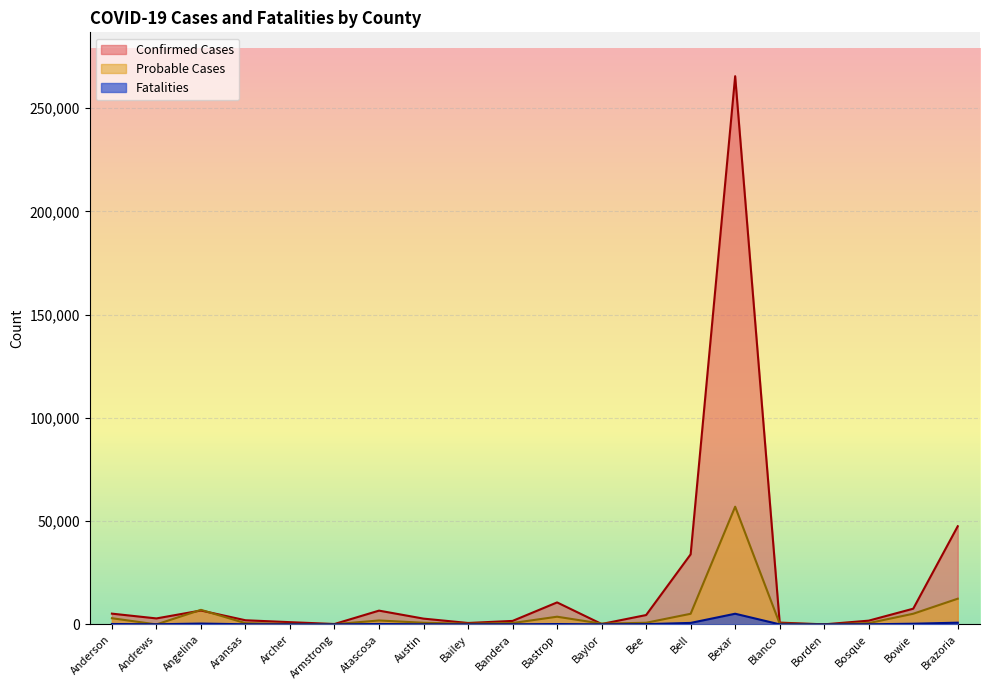

Does the chart display data point markers on the line(s)?

No